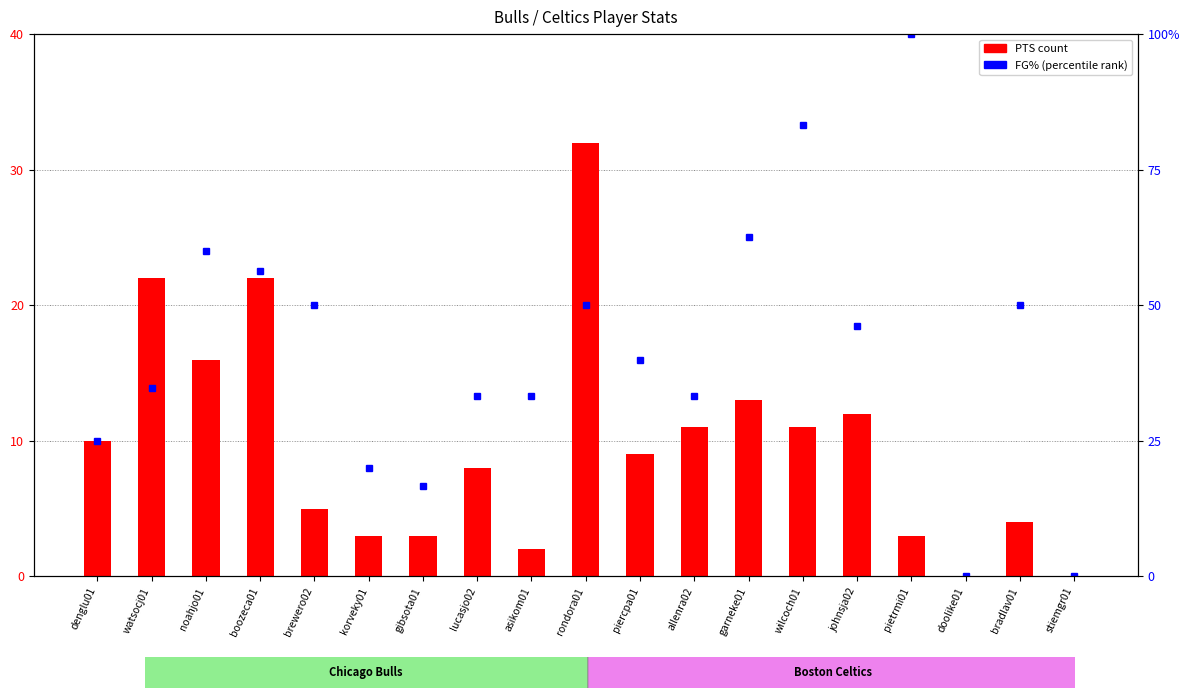

What is the total value across all series at pietrmi01?

103.0